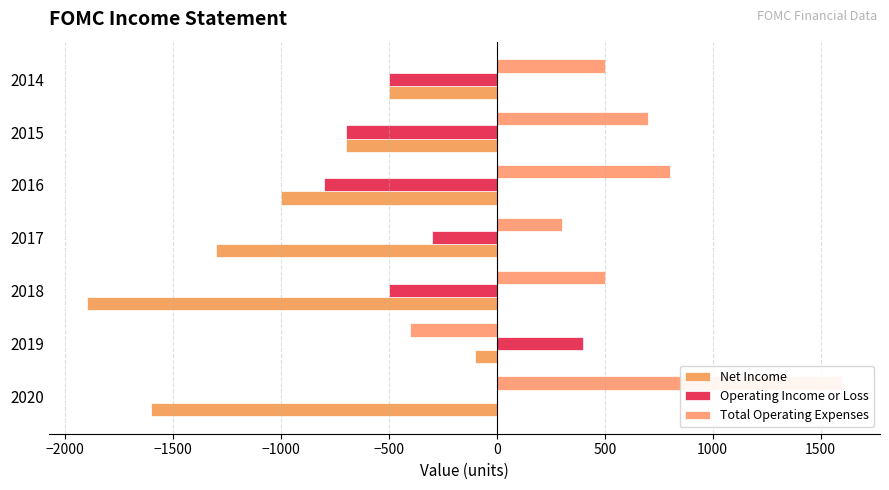

How many bars are there in total?

21